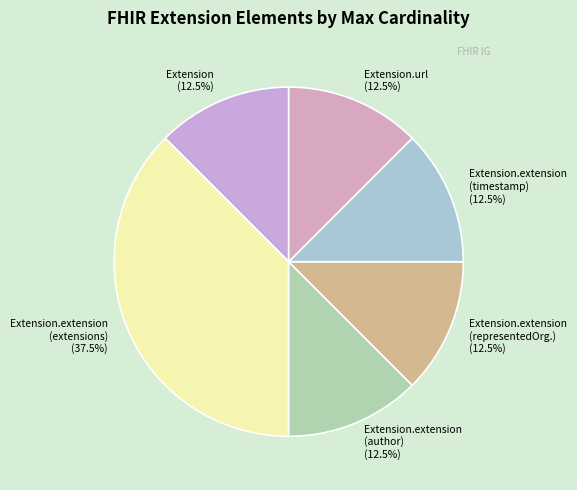

Which category has the biggest portion of the pie?

Extension.extension (extensions) (37.5%)